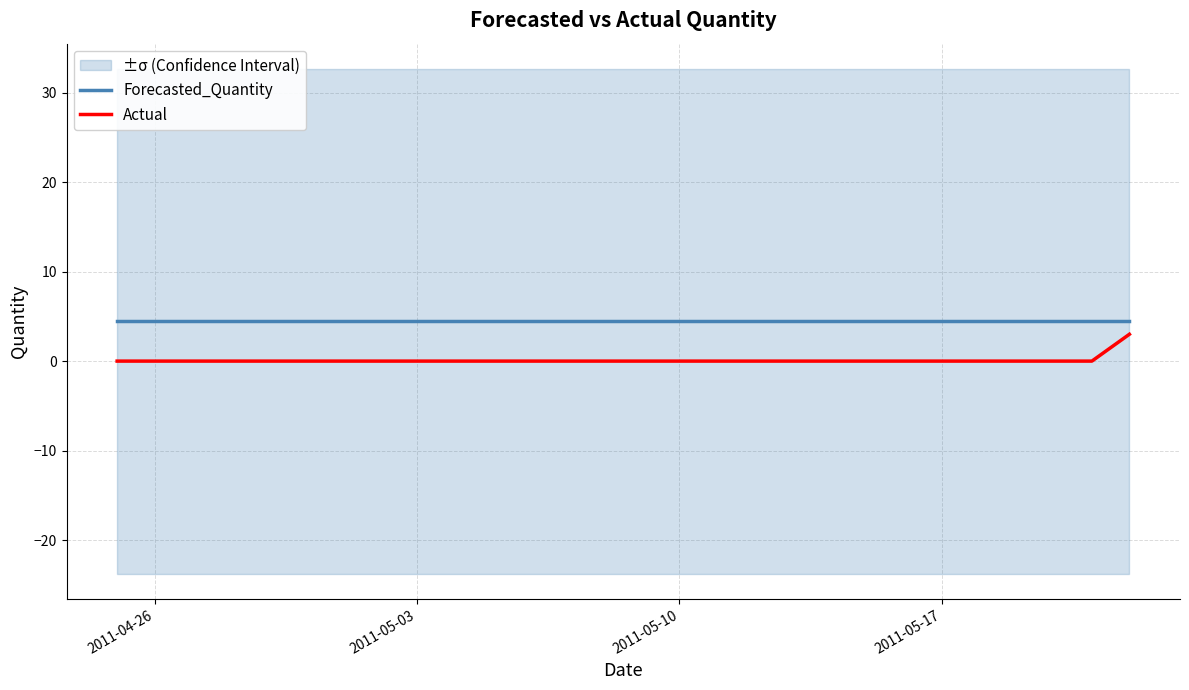

True or false: Forecasted_Quantity and Actual intersect in this chart.

False